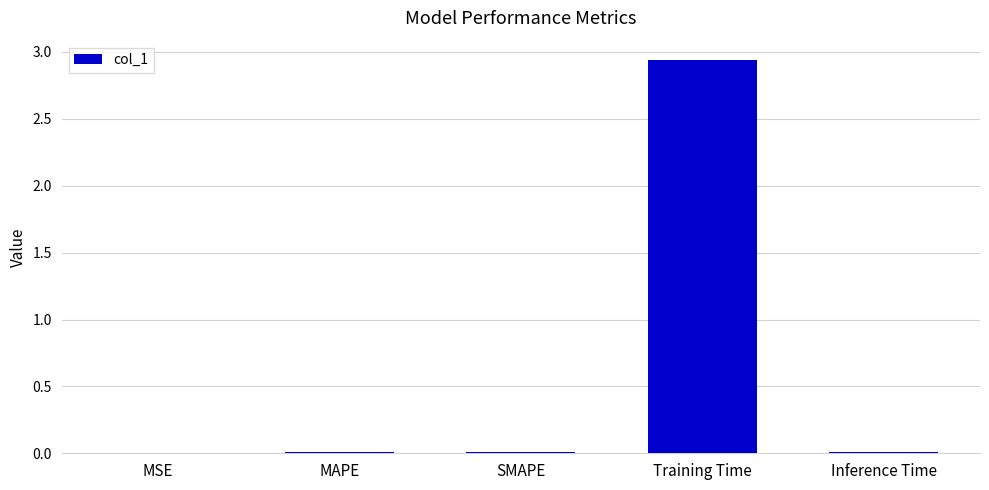

What is the sum of all values?

3.0